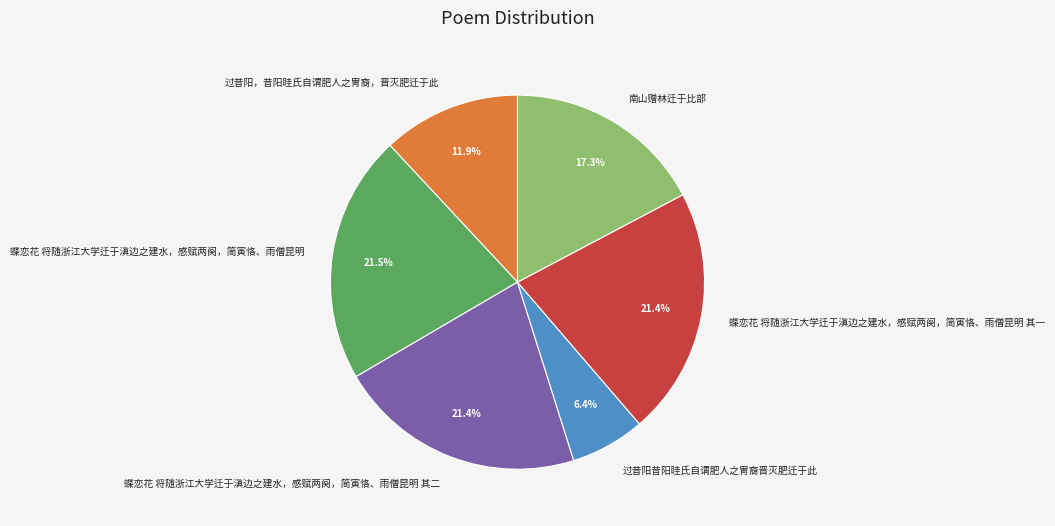

Which slice is the smallest?

过昔阳昔阳眭氏自谓肥人之冑裔晋灭肥迁于此